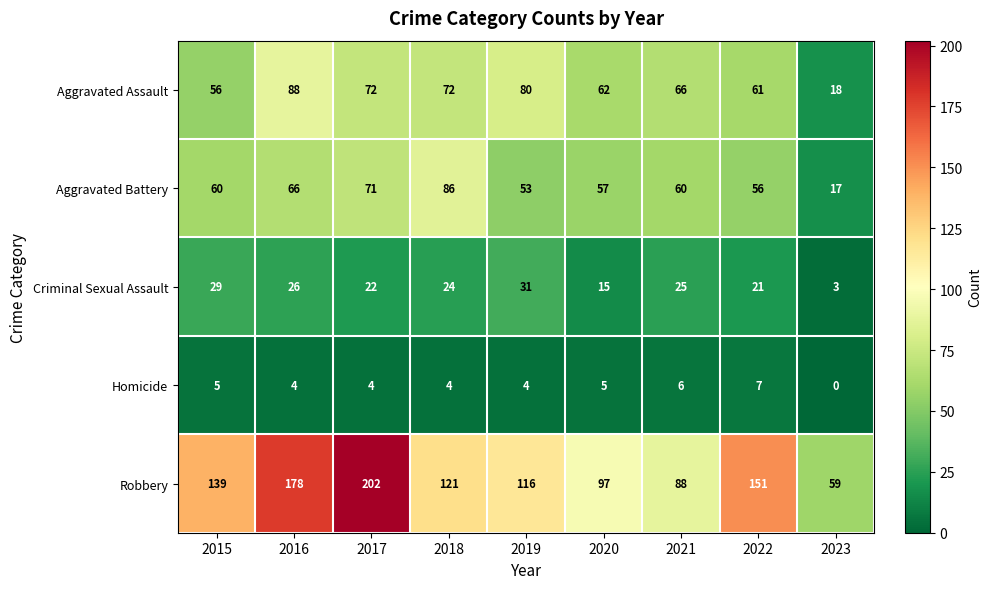

What is the difference between the highest and lowest values at 2017?

198